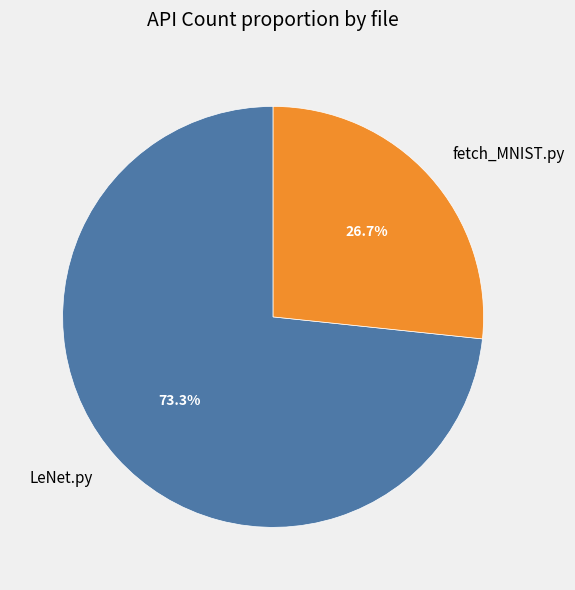

What percentage is the LeNet.py slice, to the nearest percent?

73%